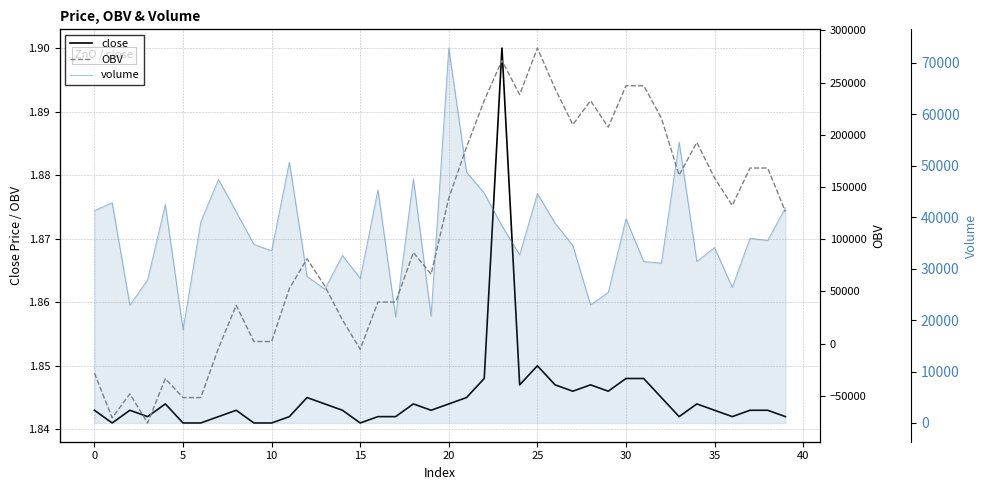

Which series has the largest range (max minus min)?

OBV